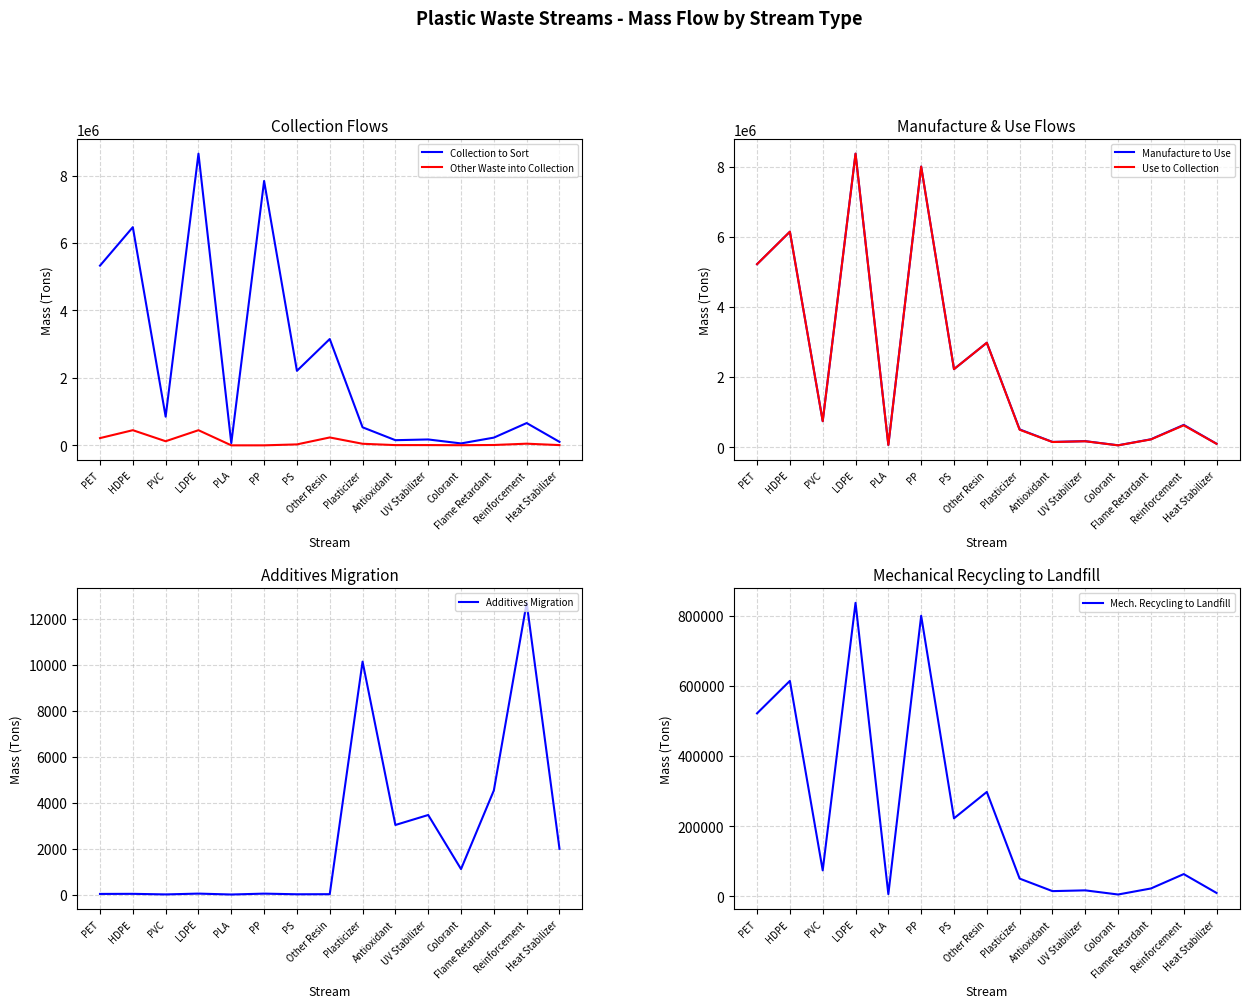

How many lines are shown in the chart?

6